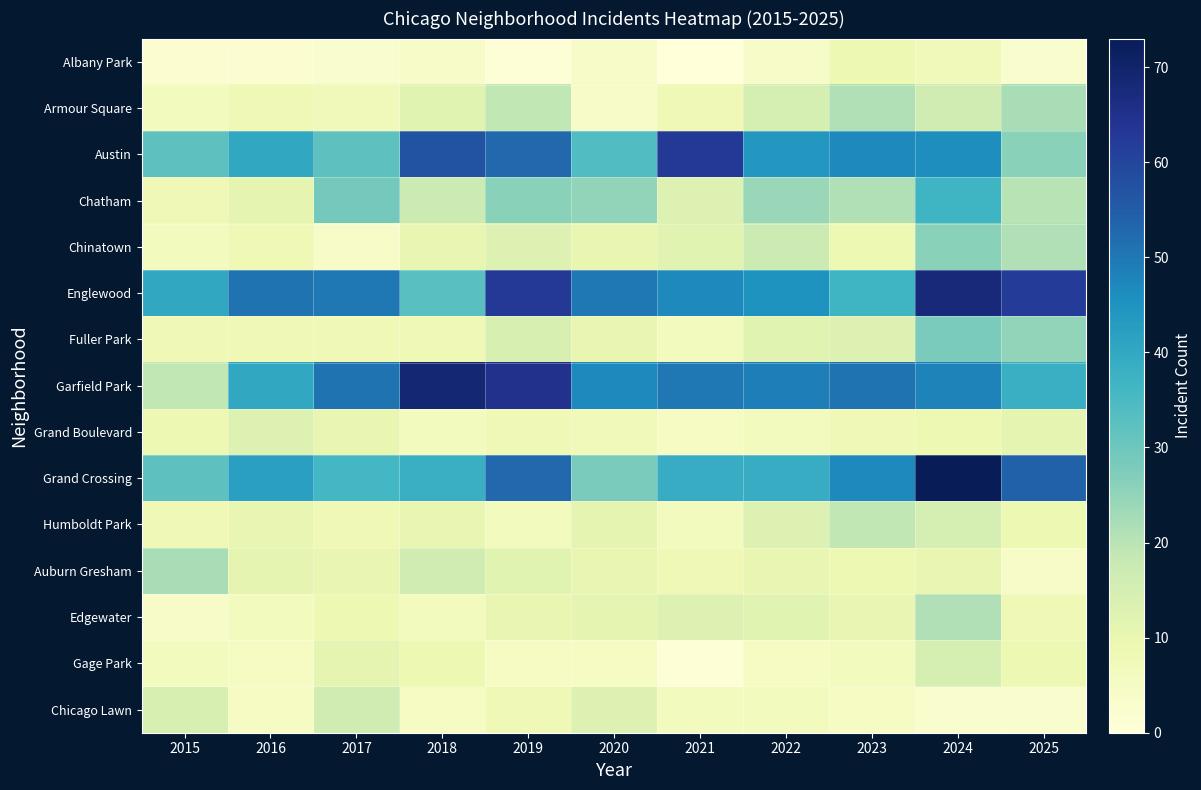

Which series has the largest total across all categories?

Englewood